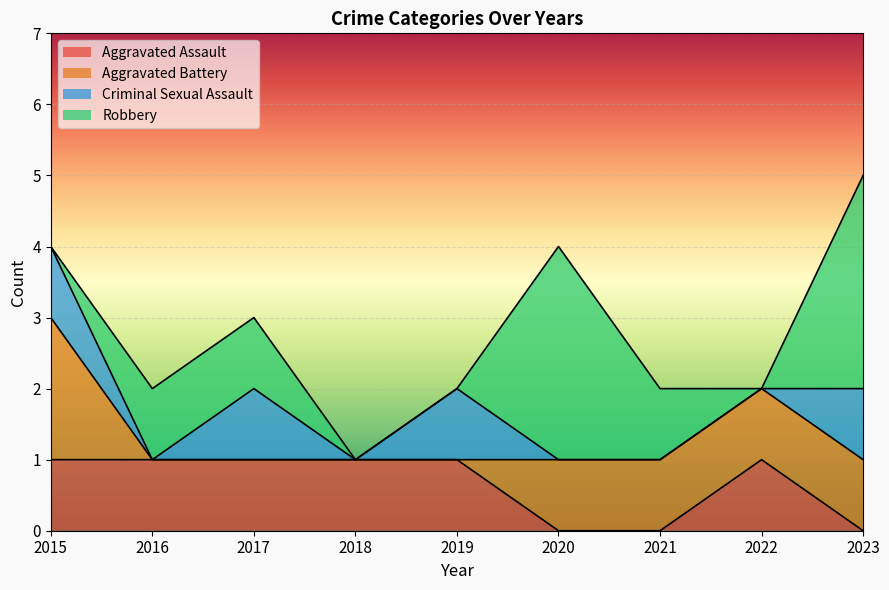

How many distinct data groups are displayed?

4